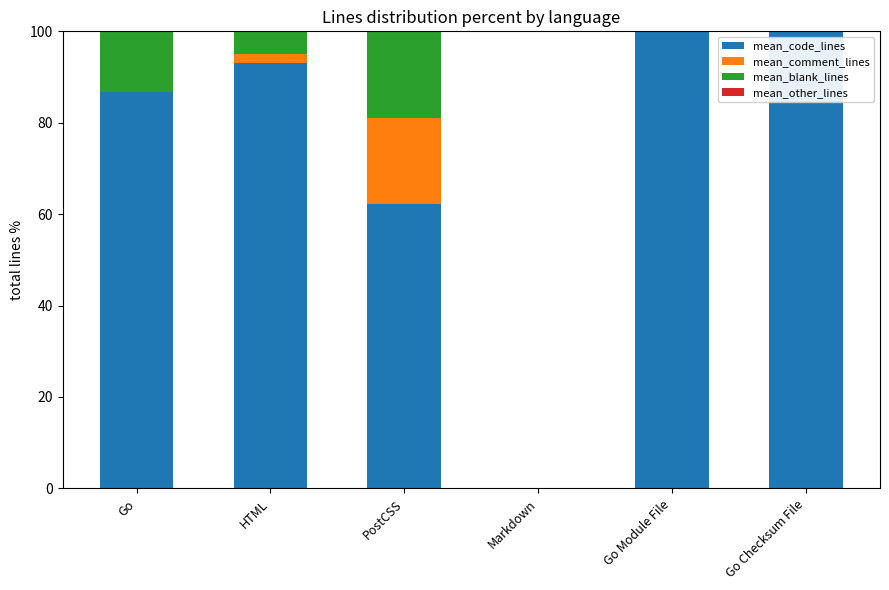

What is the total value across all series at Go Module File?

100.0